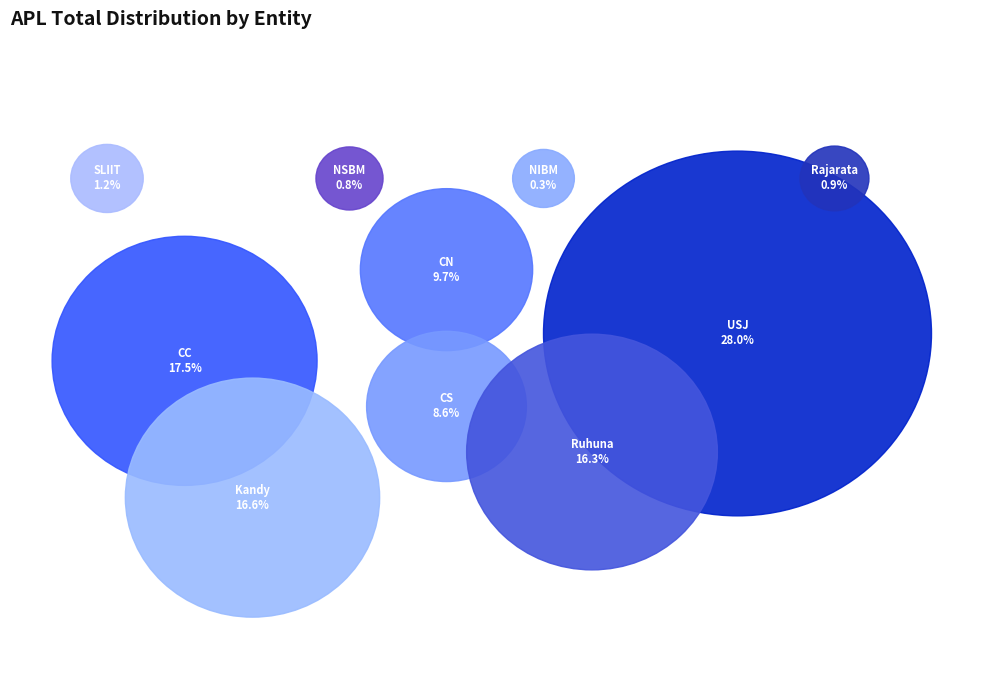

Is there any slice that represents more than half of the pie?

No